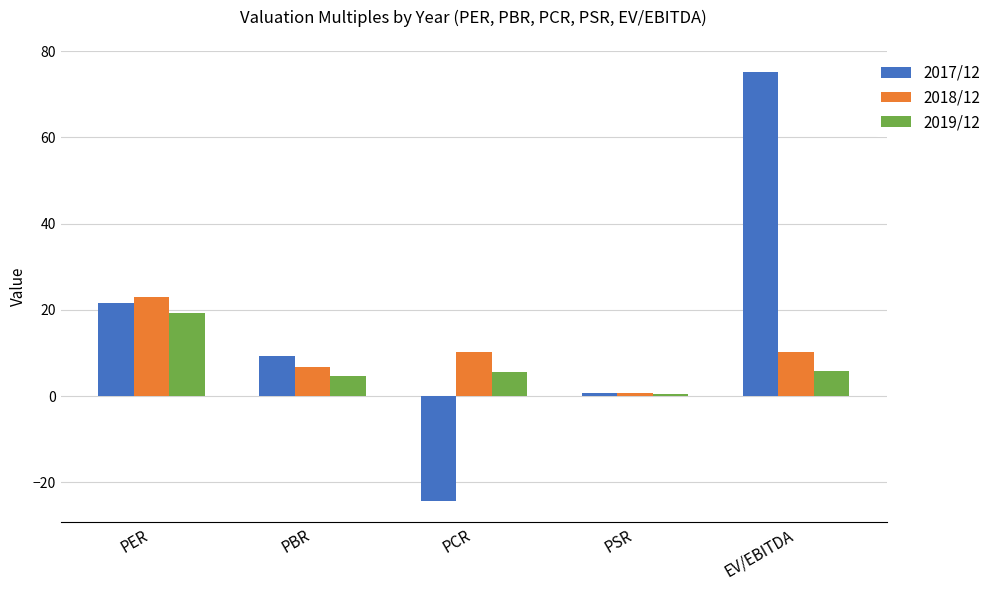

Is it true that 2019/12 equals 4.7 at PBR?

True